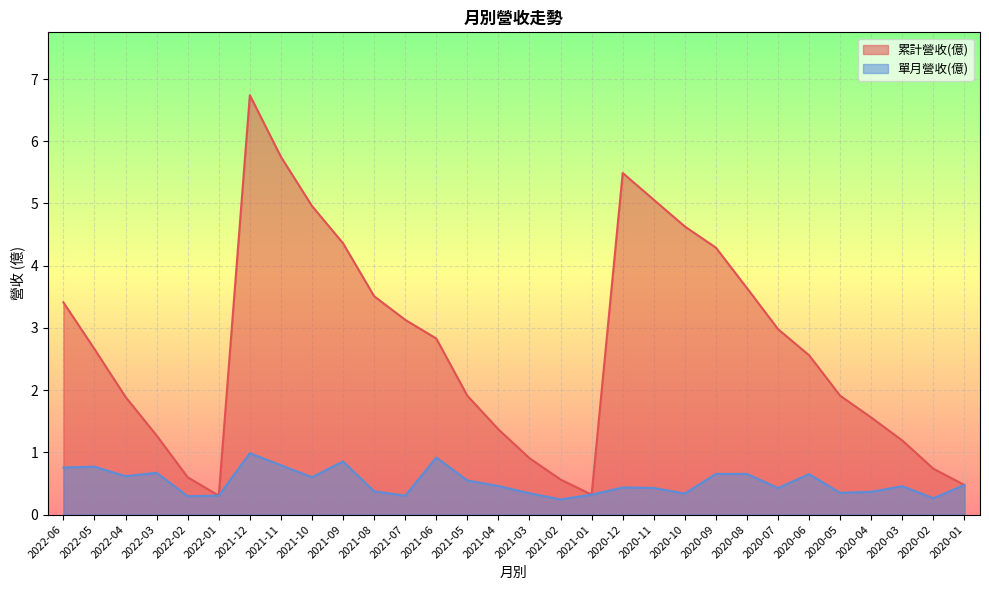

List the series in order of their peak value, lowest first.

單月營收(億), 累計營收(億)